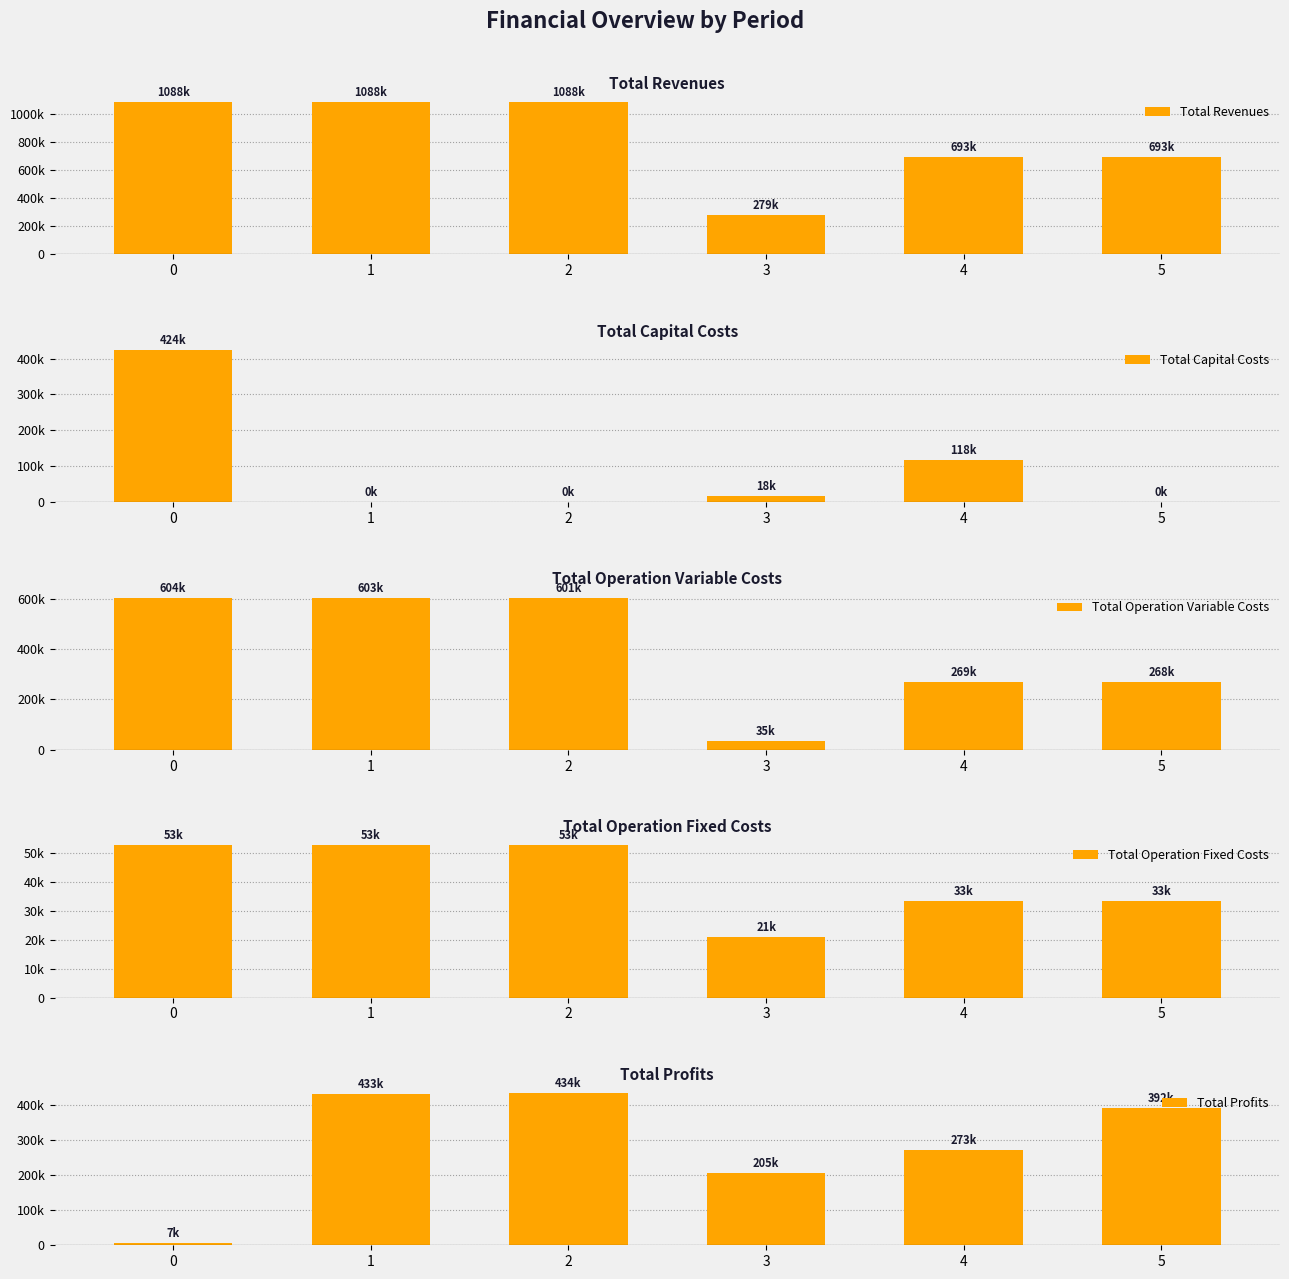

How many bars are there in each group?

5